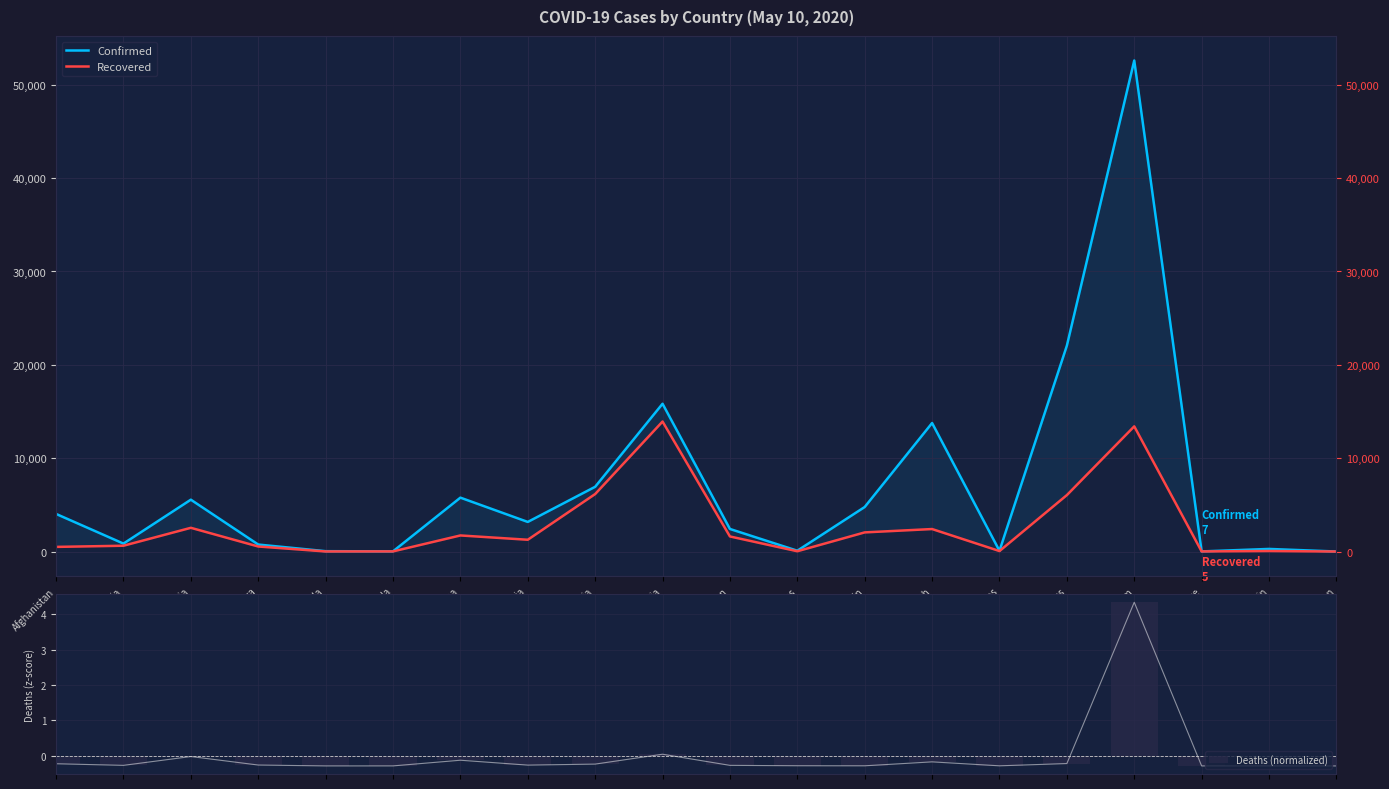

At which category is the sum across all series the highest?

Belgium